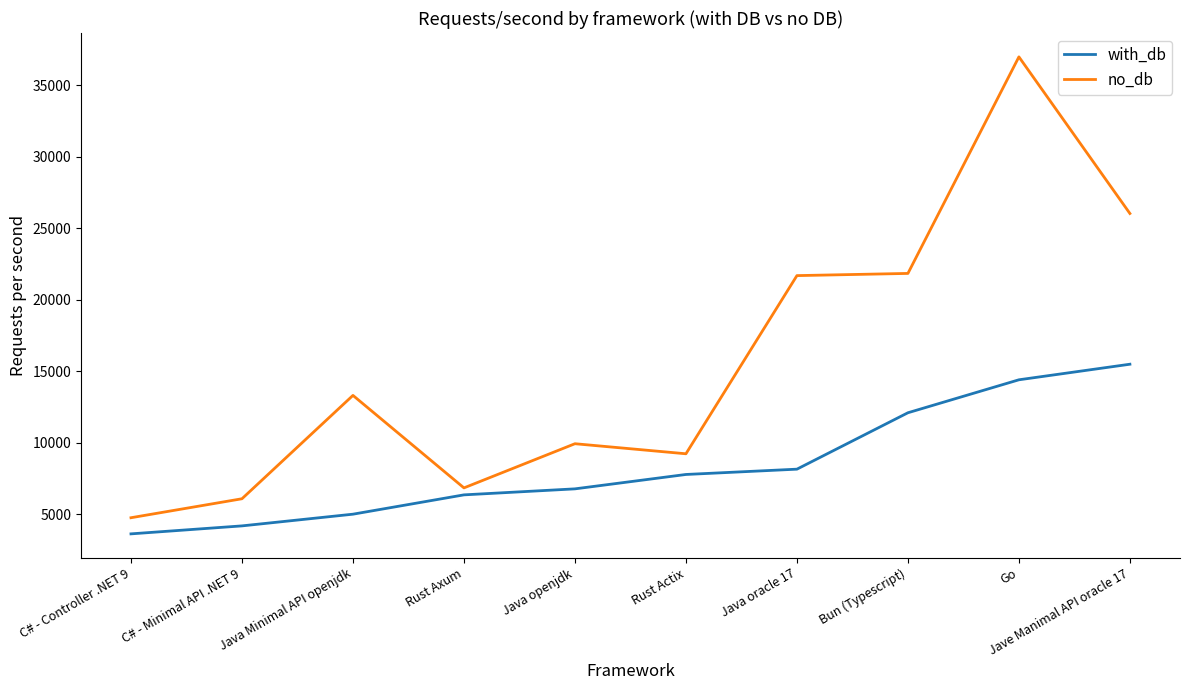

True or false: no_db and with_db cross at least once.

False